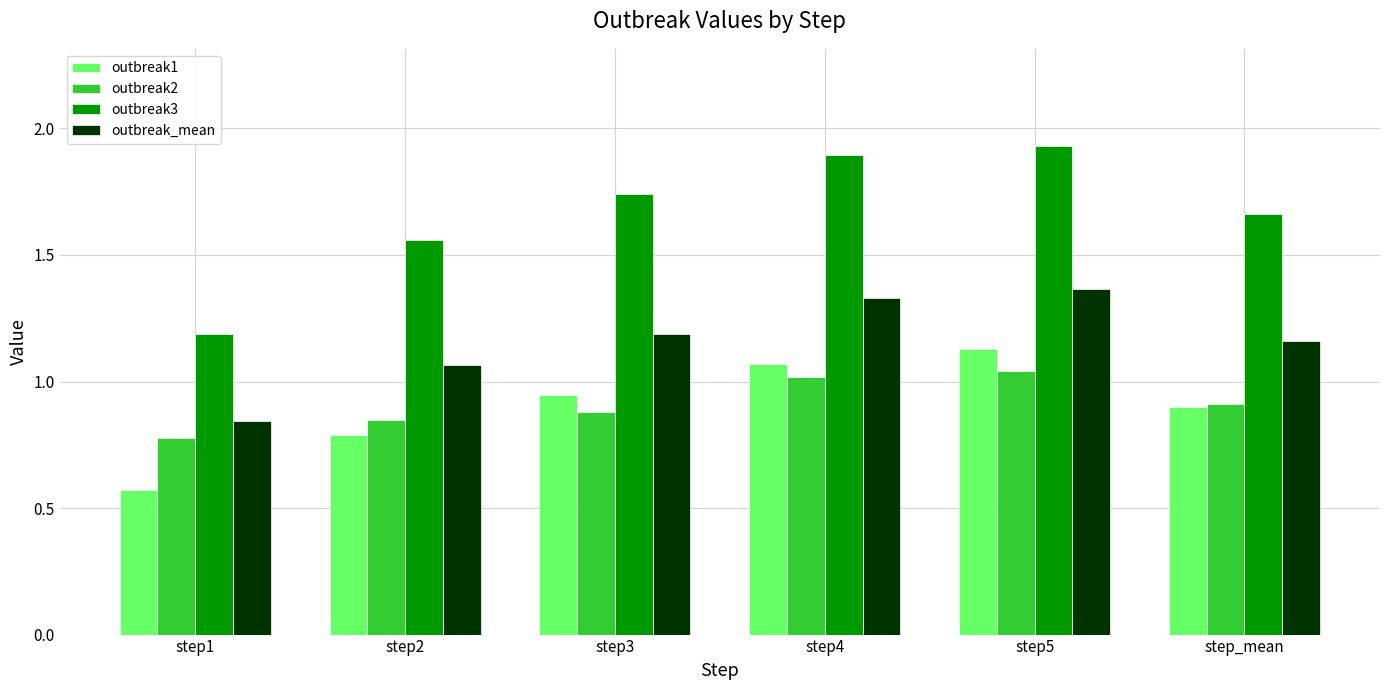

Rank the categories by outbreak1 value from highest to lowest.

step5, step4, step3, step_mean, step2, step1